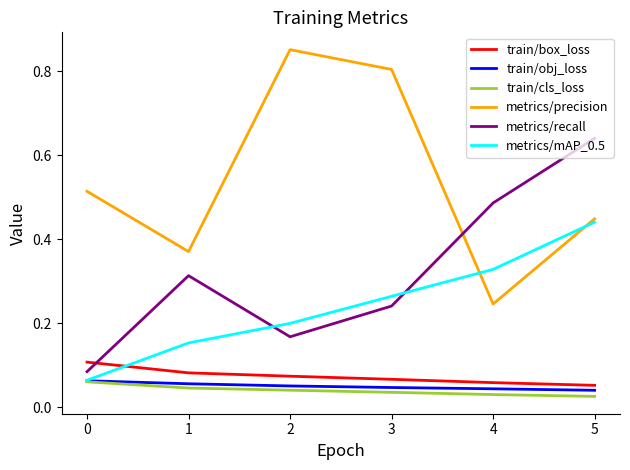

True or false: train/obj_loss and metrics/recall cross at least once.

False